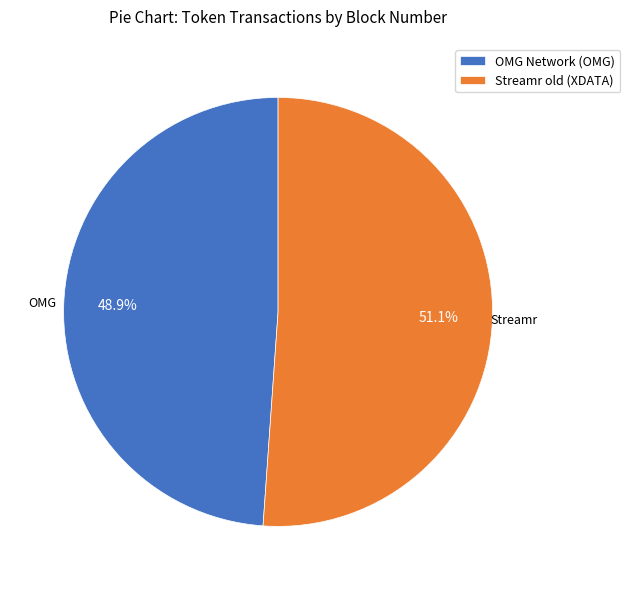

How many slices are in this pie chart?

2